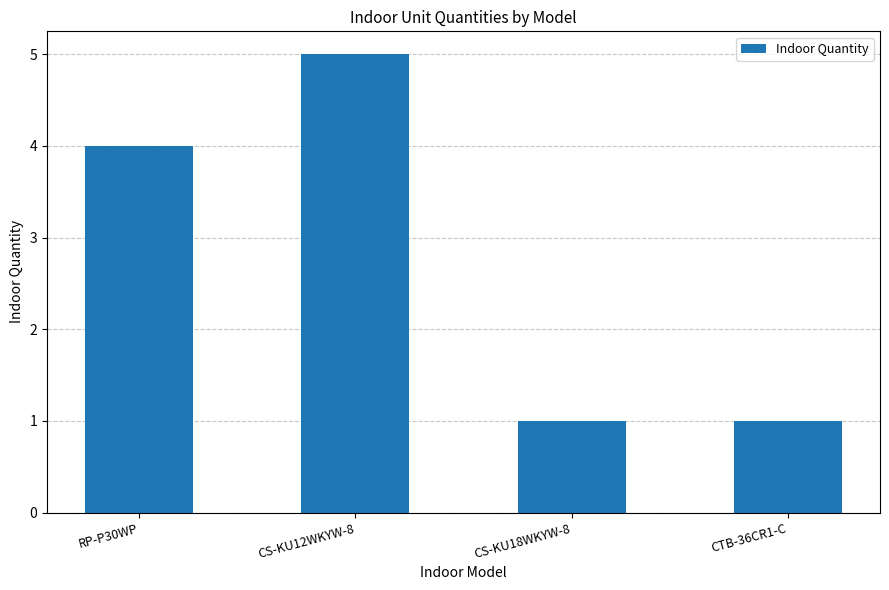

Which category has the highest value across all series?

CS-KU12WKYW-8